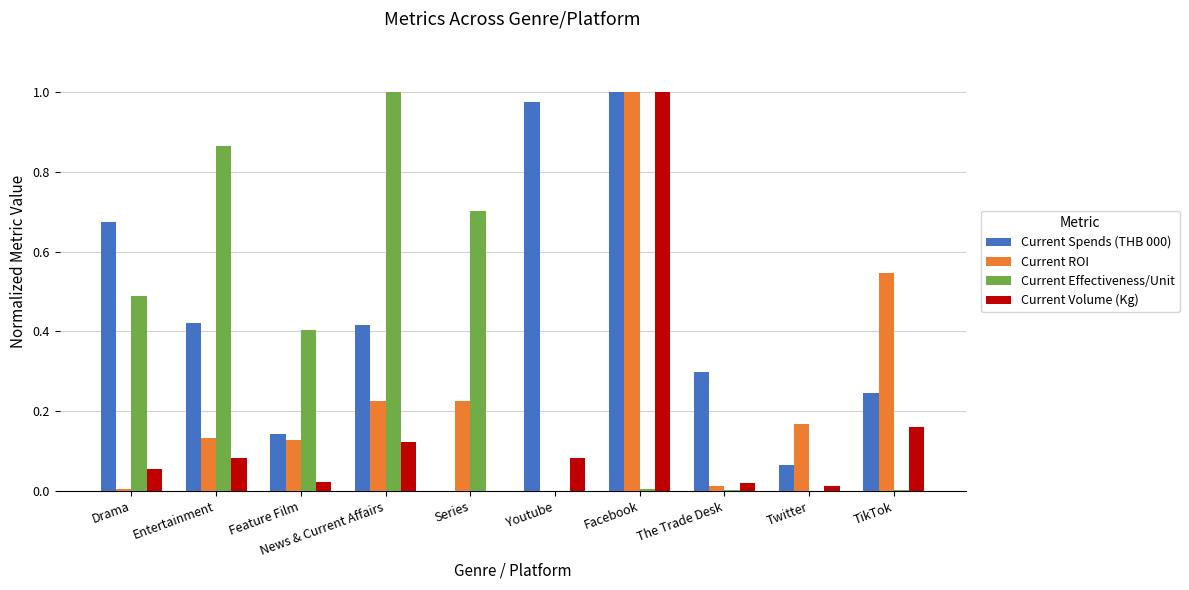

Which category has the highest value in the Current Spends (THB 000) series?

Facebook